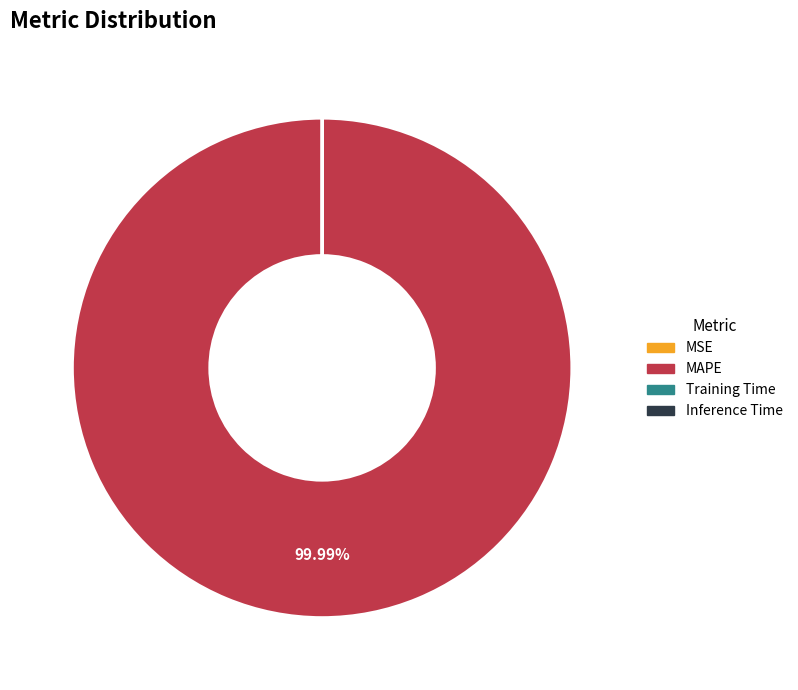

Which slice is the largest?

MAPE